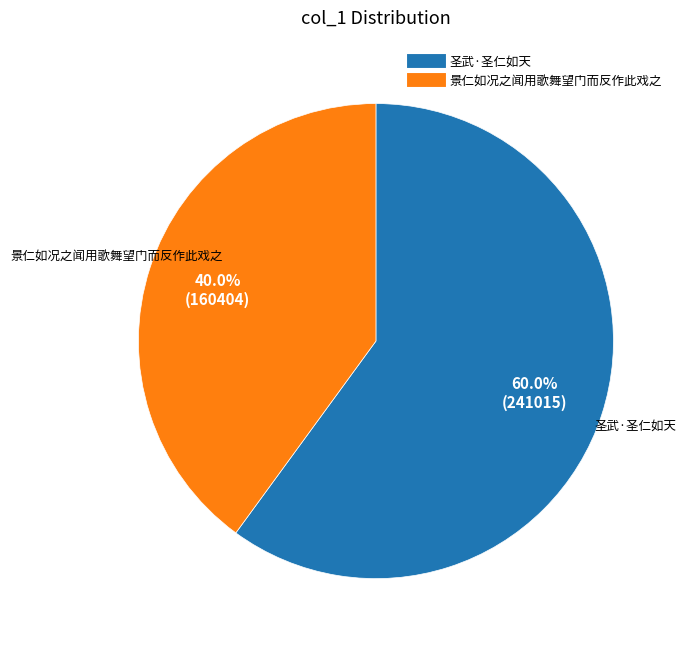

True or false: 景仁如况之闻用歌舞望门而反作此戏之 accounts for 40% of the total.

True